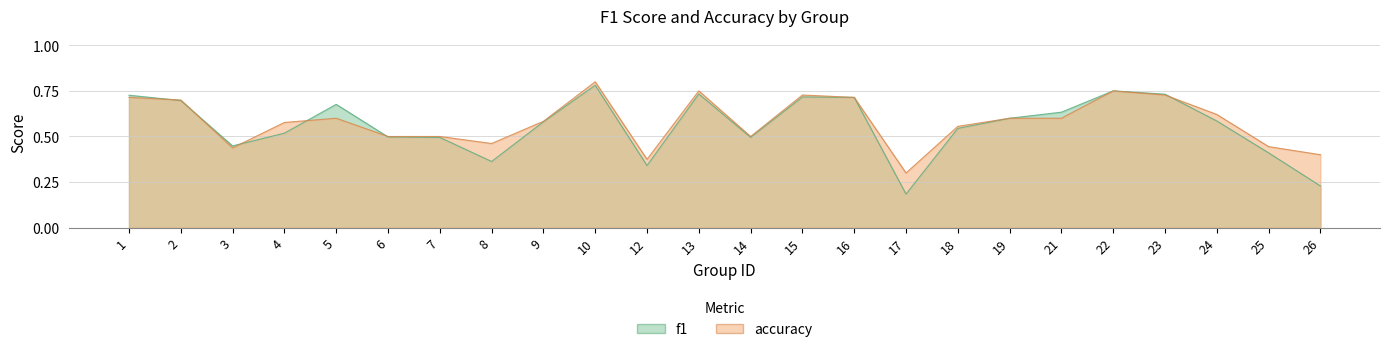

How many lines are shown in the chart?

2